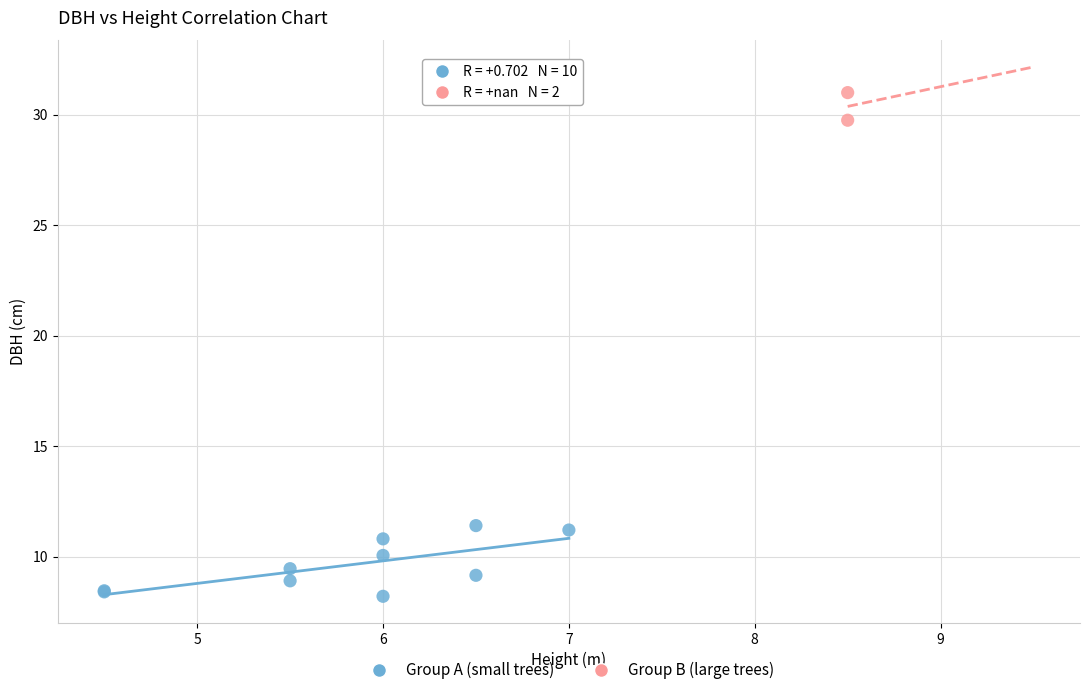

Which series contains the lowest Y value?

Group A (small trees)